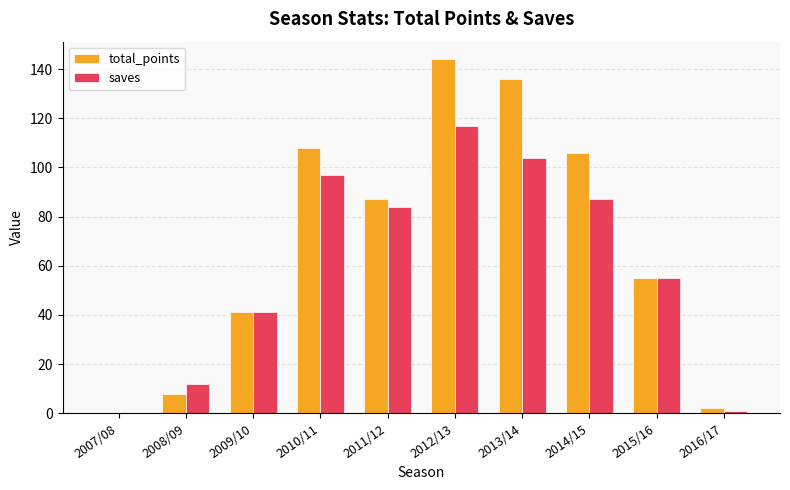

Reading left to right, transcribe all the data shown in this chart.

total_points: 0	8	41	108	87	144	136	106	55	2
saves: 0	12	41	97	84	117	104	87	55	1